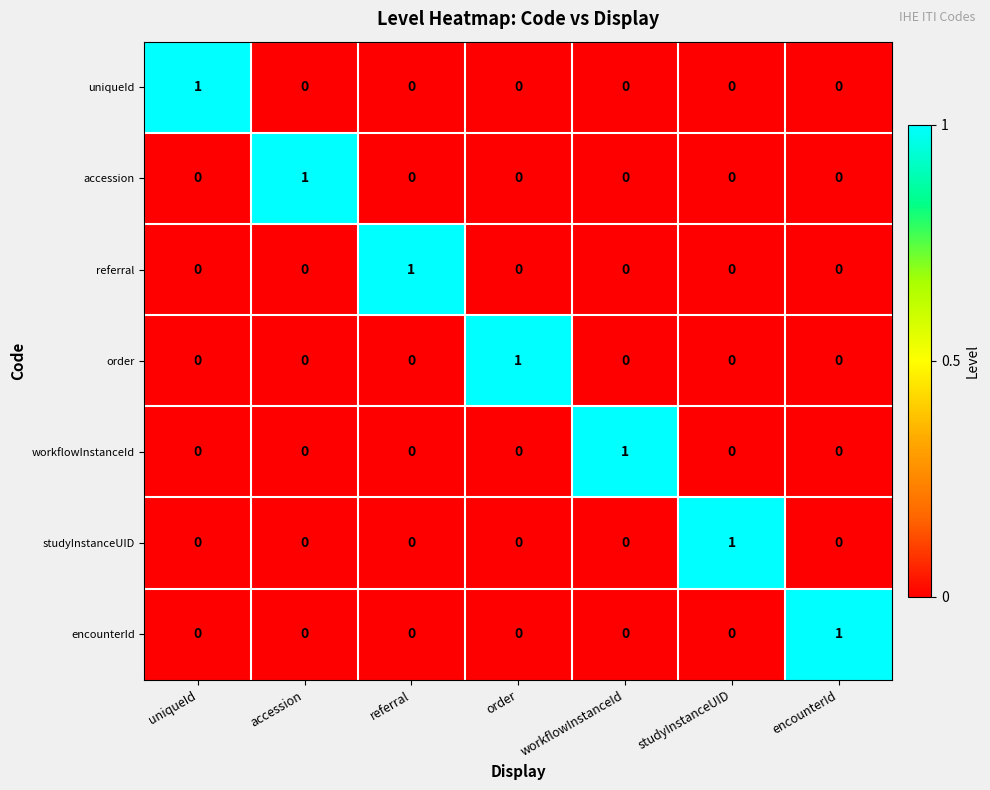

Is it true that uniqueId equals 1 at referral?

False